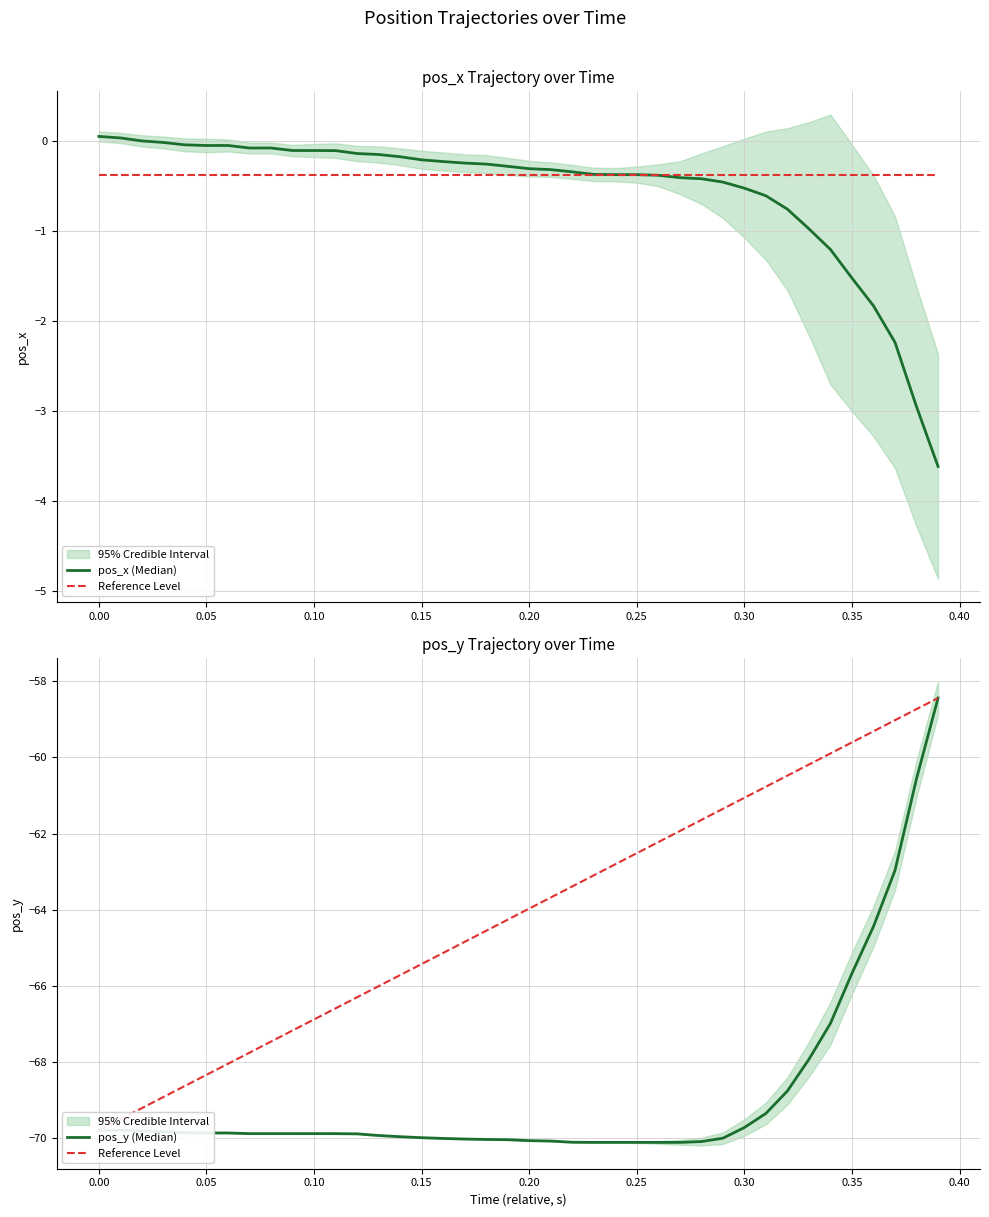

Reading left to right, extract all data points from this chart.

pos_x (Median): 0.1	0.0	0.0	-0.0	-0.0	-0.0	-0.0	-0.1	-0.1	-0.1	-0.1	-0.1	-0.1	-0.1	-0.2	-0.2	-0.2	-0.2	-0.3	-0.3	-0.3	-0.3	-0.3	-0.4	-0.4	-0.4	-0.4	-0.4	-0.4	-0.5	-0.5	-0.6	-0.8	-1.0	-1.2	-1.5	-1.8	-2.2	-3.0	-3.6
Reference Level: -69.8	-69.5	-69.2	-68.9	-68.6	-68.3	-68.0	-67.8	-67.5	-67.2	-66.9	-66.6	-66.3	-66.0	-65.7	-65.4	-65.1	-64.8	-64.6	-64.3	-64.0	-63.7	-63.4	-63.1	-62.8	-62.5	-62.2	-61.9	-61.6	-61.4	-61.1	-60.8	-60.5	-60.2	-59.9	-59.6	-59.3	-59.0	-58.7	-58.4
pos_y (Median): -69.8	-69.8	-69.8	-69.8	-69.9	-69.9	-69.9	-69.9	-69.9	-69.9	-69.9	-69.9	-69.9	-69.9	-70.0	-70.0	-70.0	-70.0	-70.0	-70.0	-70.1	-70.1	-70.1	-70.1	-70.1	-70.1	-70.1	-70.1	-70.1	-70.0	-69.7	-69.3	-68.8	-67.9	-67.0	-65.7	-64.4	-63.0	-60.6	-58.4